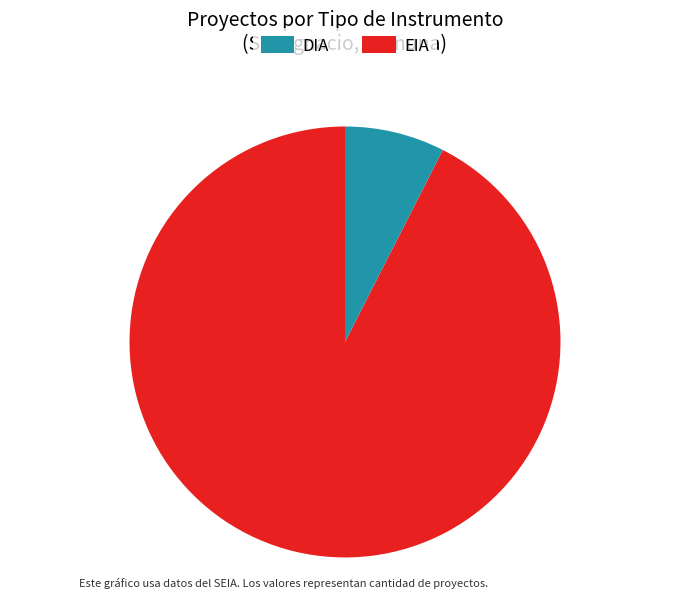

Do EIA and DIA together represent more than half of the pie?

Yes